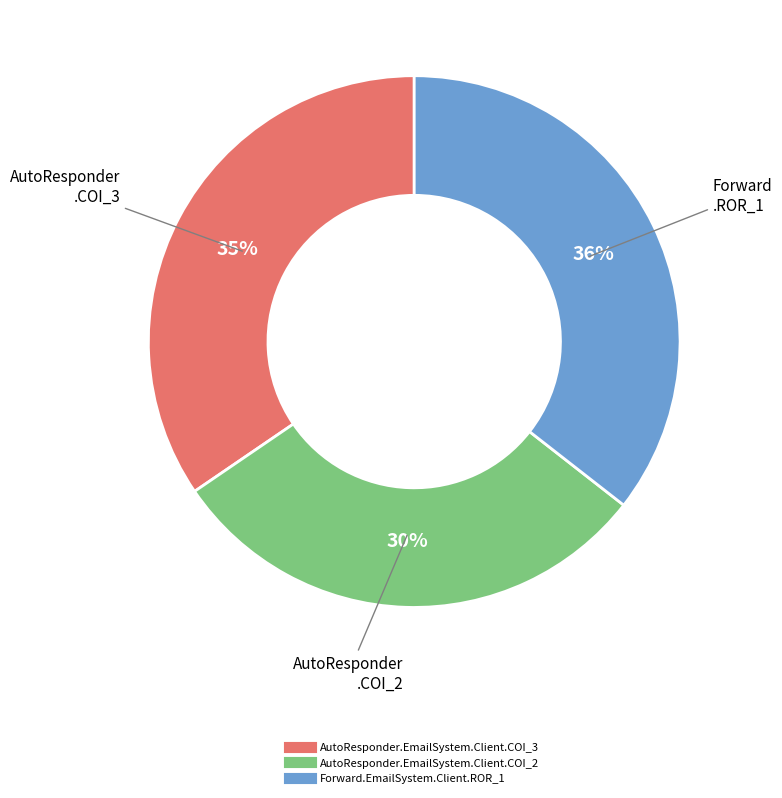

What is the ratio of the value at Forward.EmailSystem.Client.ROR_1 to the value at AutoResponder.EmailSystem.Client.COI_3?

1.0